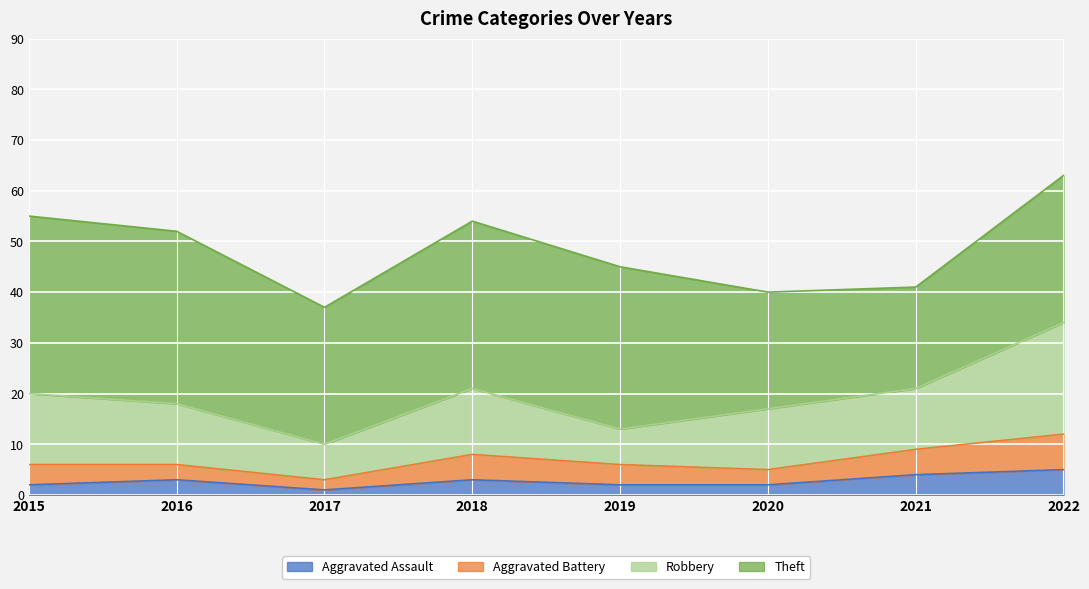

The Robbery series shows 22 at 2022. True or false?

True